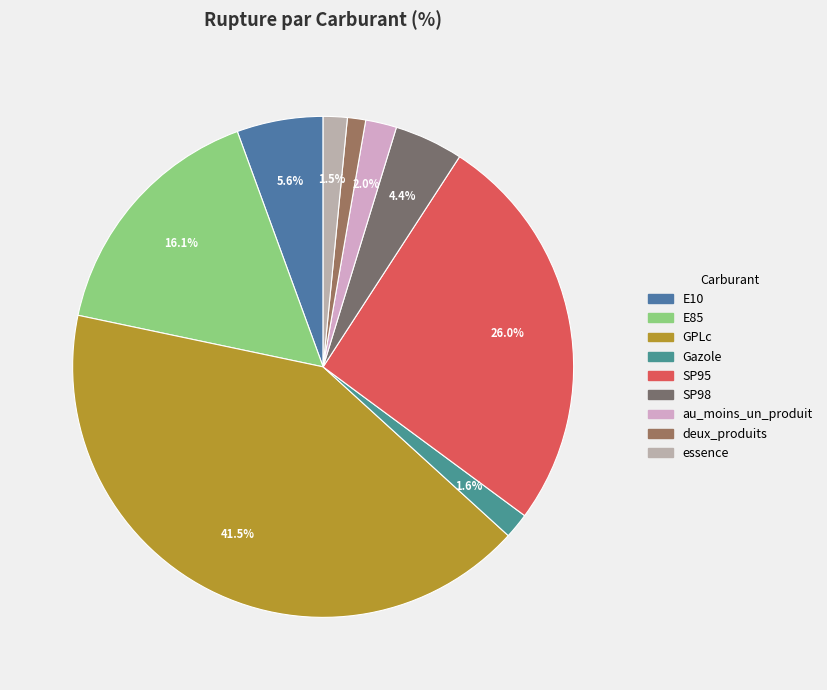

True or false: E85 accounts for 16% of the total.

True